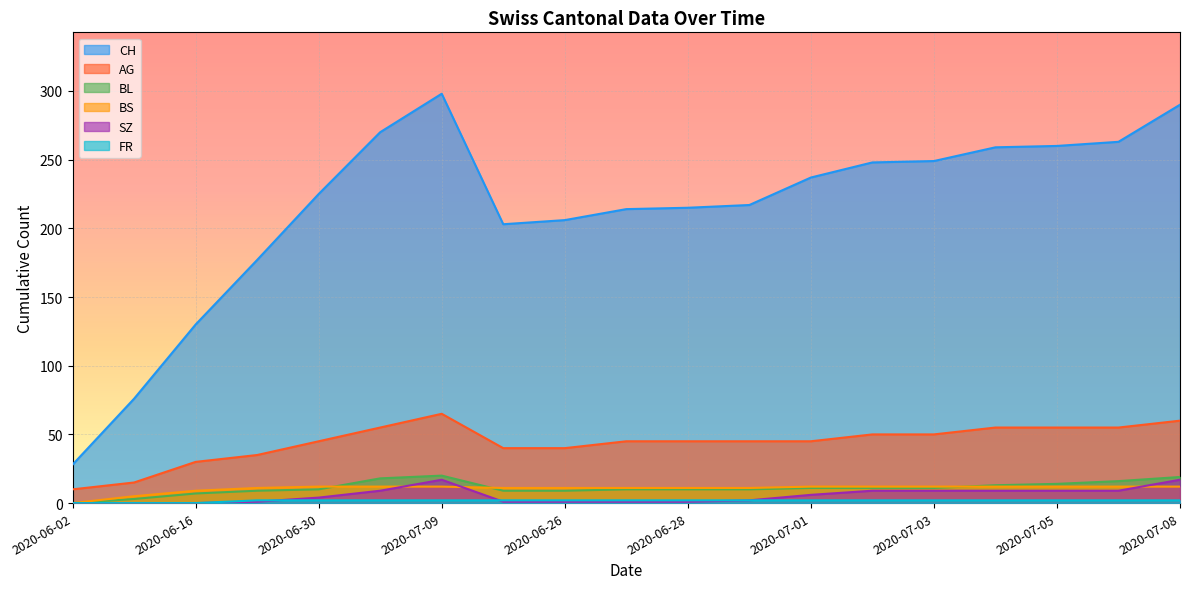

At which category does CH reach its first local valley?

2020-06-25